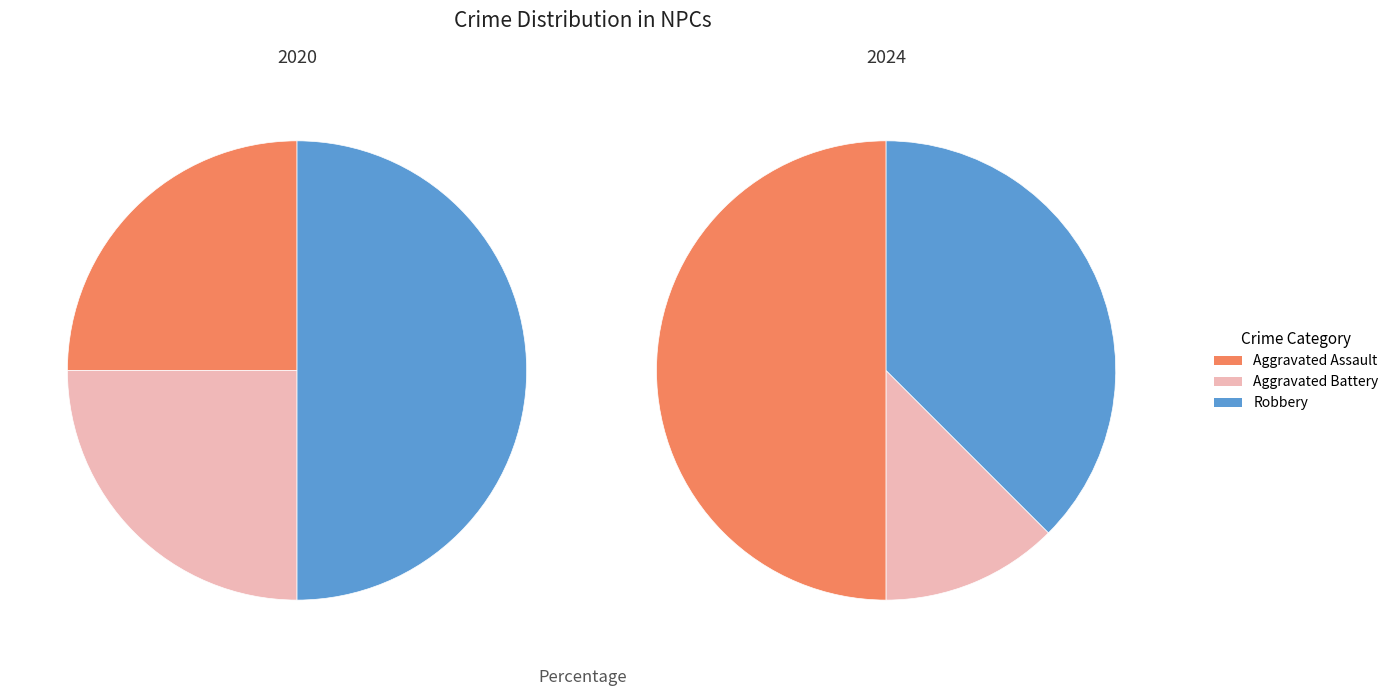

What percentage is the values_2024 slice, to the nearest percent?

12%